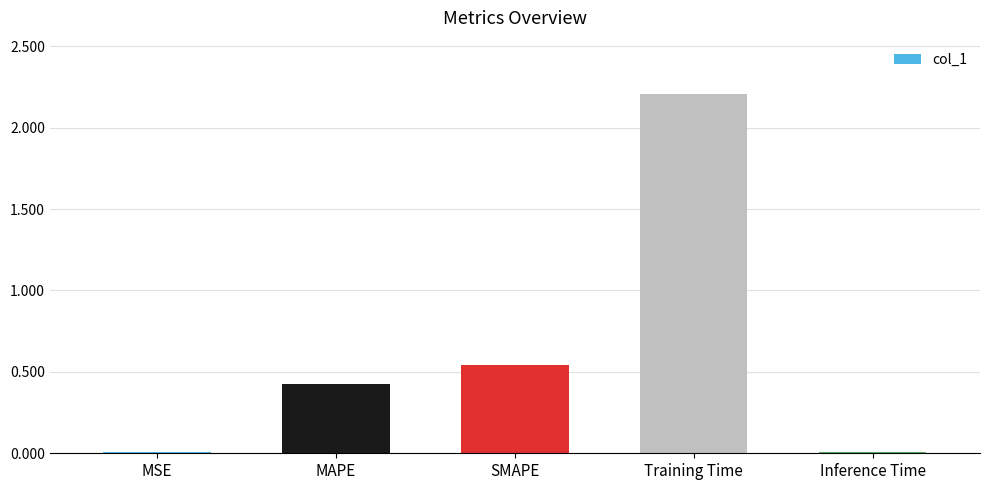

What is the greatest value displayed?

2.2